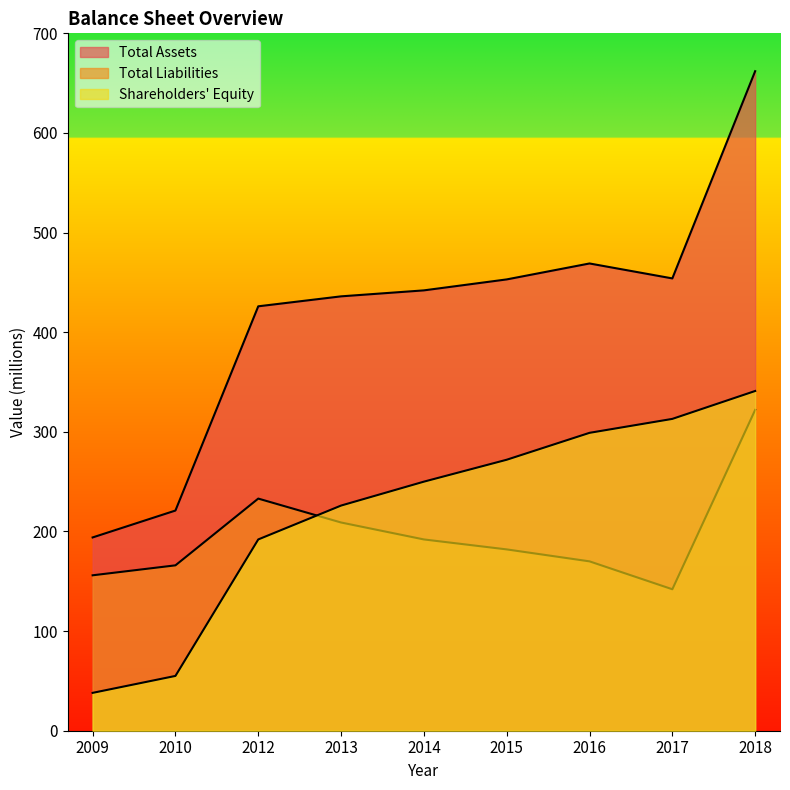

What are all the series names shown in the legend?

Total Assets, Total Liabilities, Shareholders' Equity